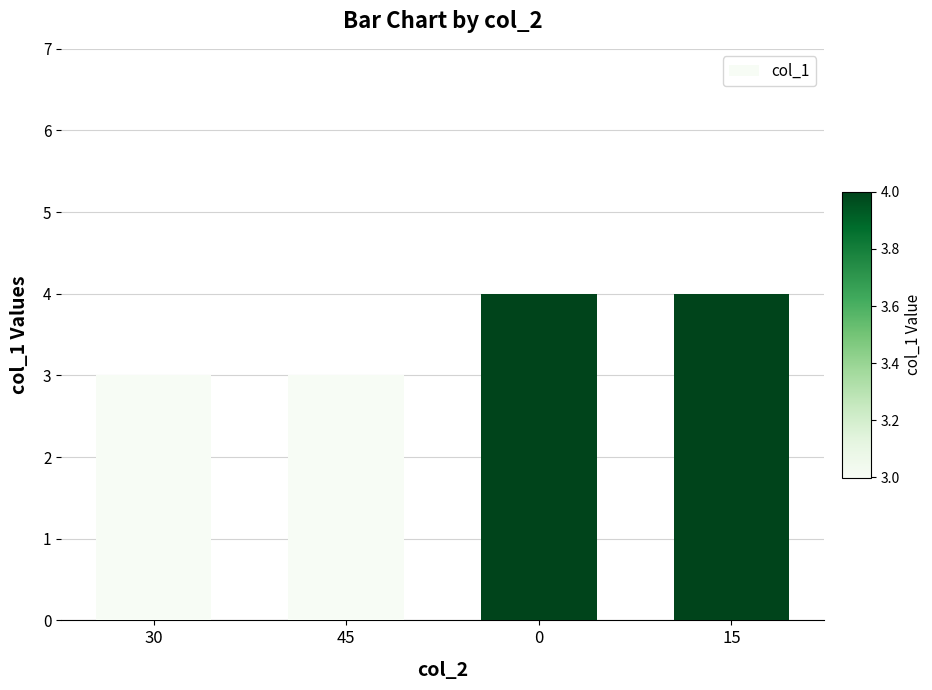

The value at 0 is 4. True or false?

True